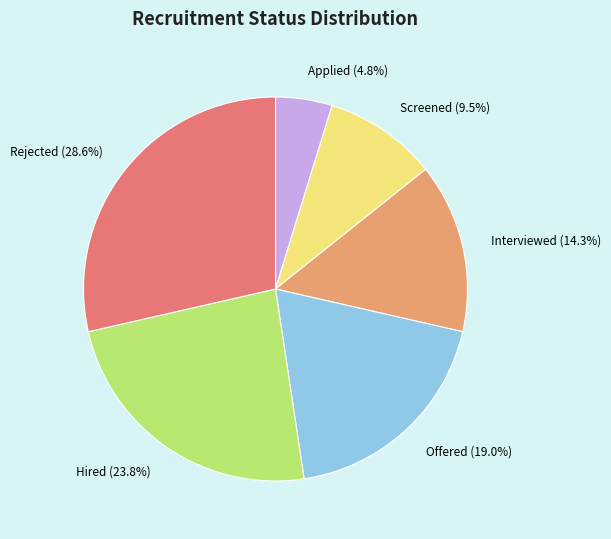

To the nearest percent, what is the difference between the Applied and Offered slice percentages?

14%